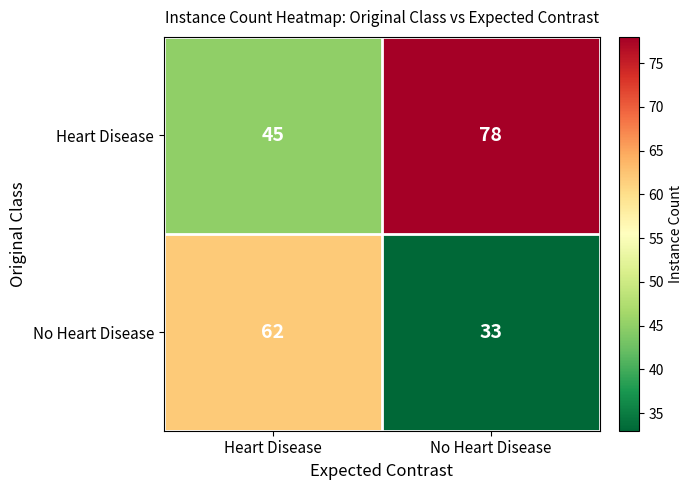

List the series in order of their peak value, lowest first.

No Heart Disease, Heart Disease